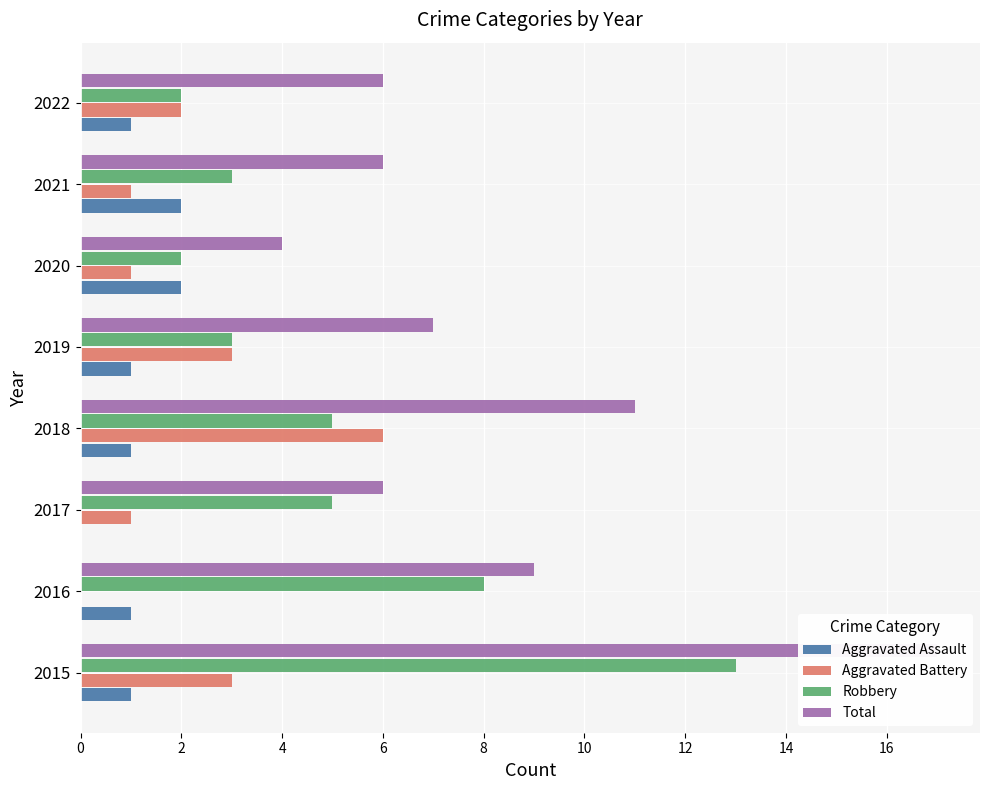

Which has a higher value, 10 or 8?

10